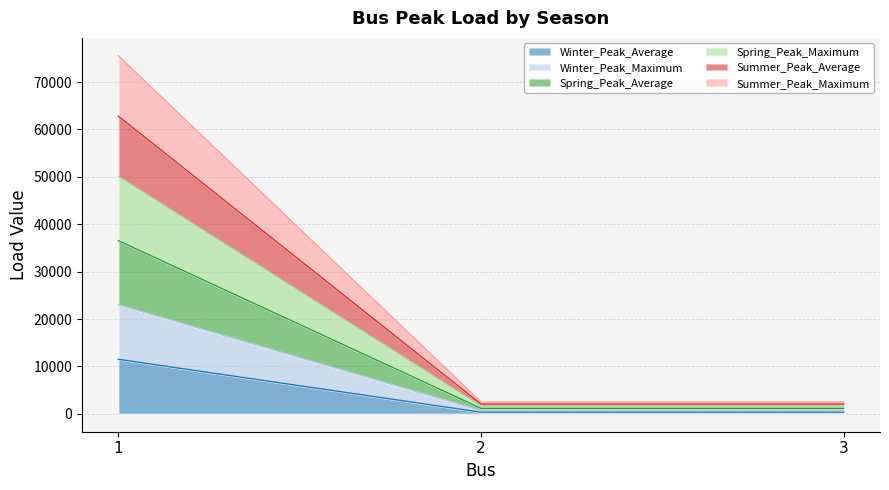

Which series has the largest total across all categories?

Summer_Peak_Maximum